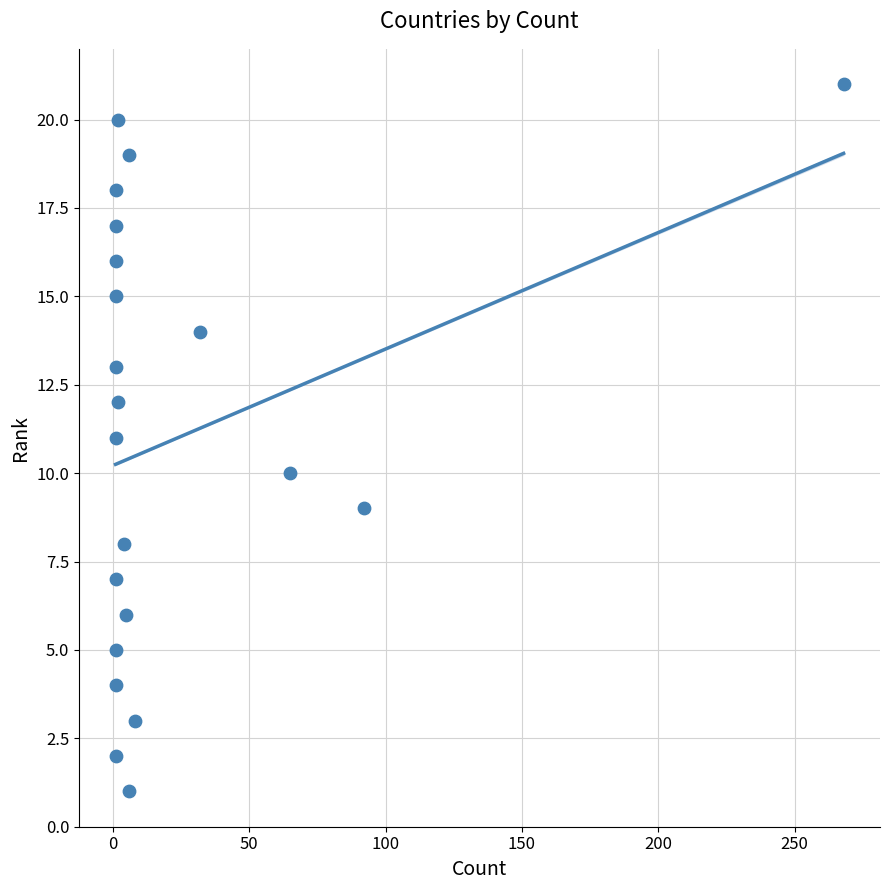

What is the range of X values (max minus min)?

267